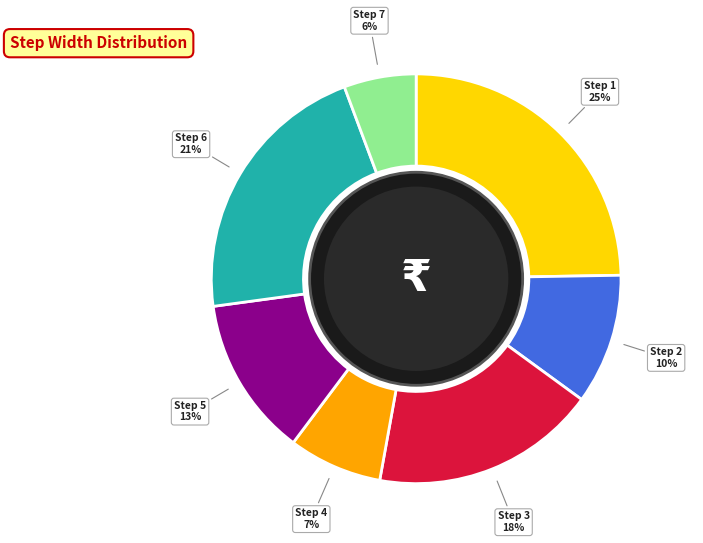

Does any single category account for the majority?

No